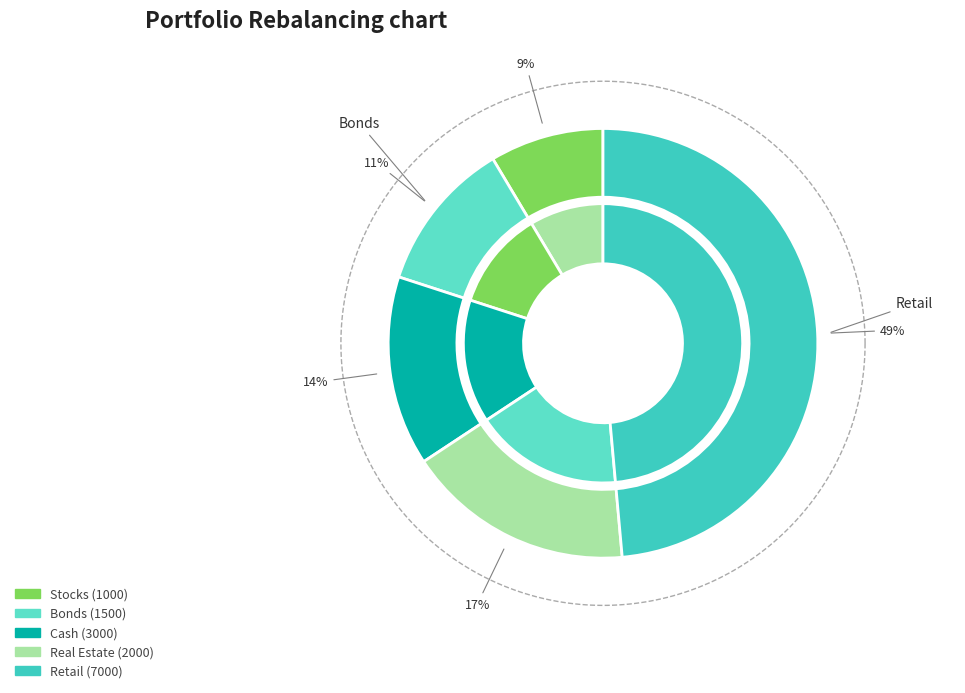

Is there a majority slice in this chart?

No